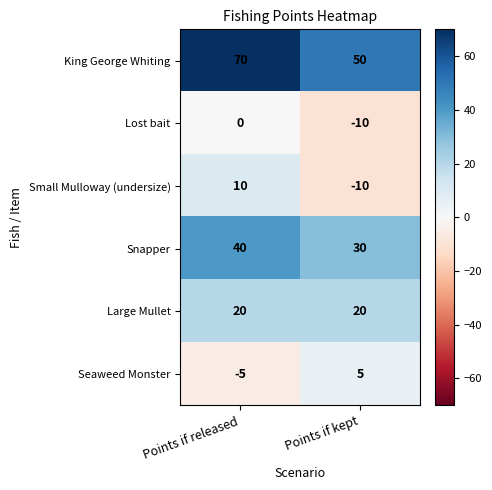

What is the spread (max minus min) of values at Points if kept?

60